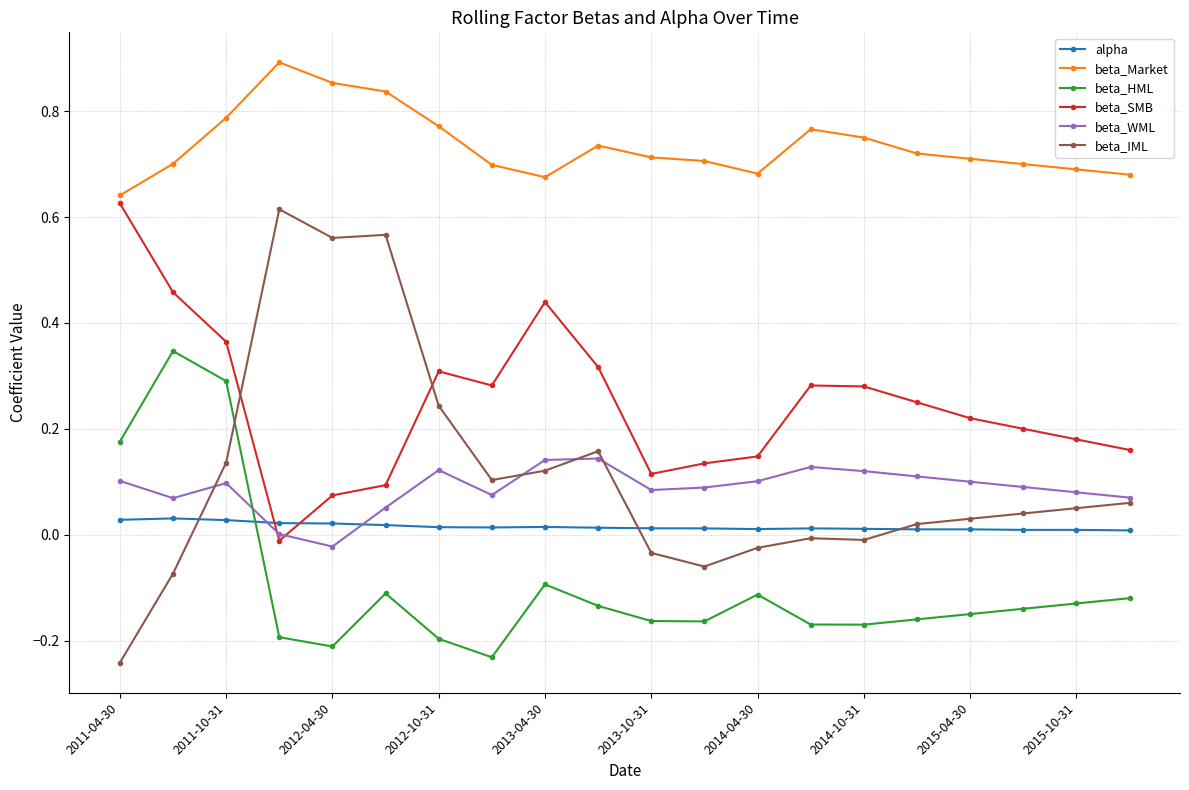

True or false: alpha and beta_Market intersect in this chart.

False